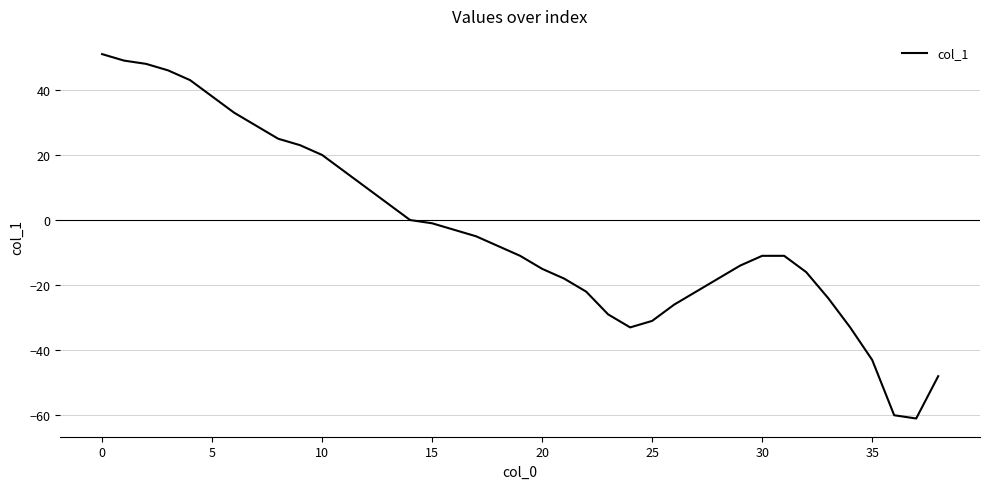

What is the difference between the maximum and minimum values?

112